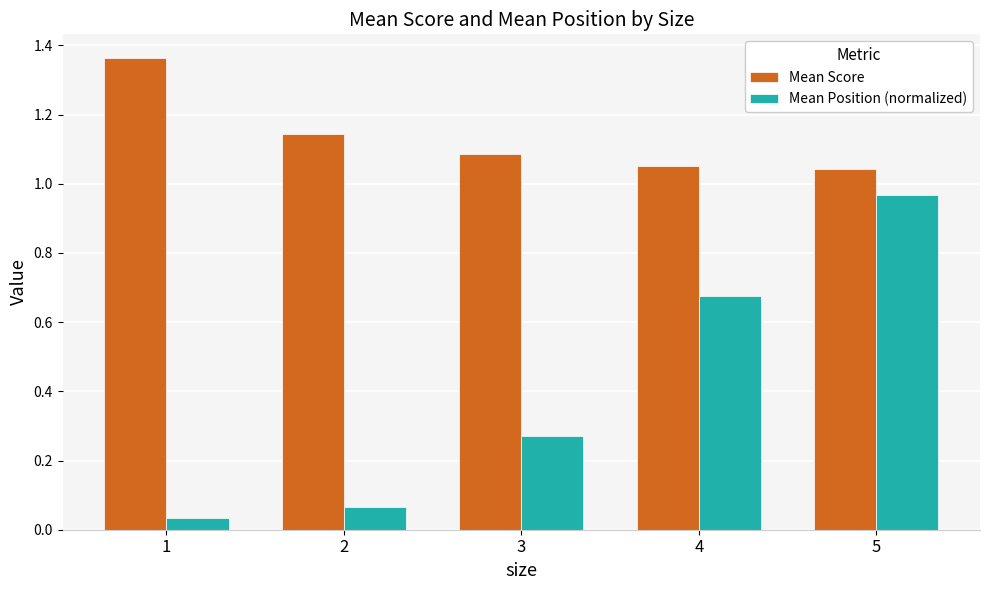

What are all the series names shown in the legend?

Mean Score, Mean Position (normalized)